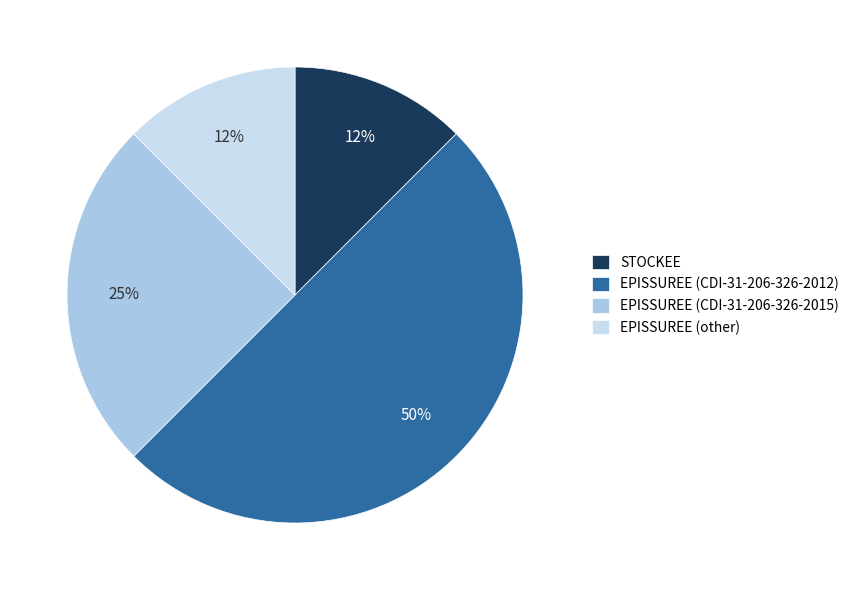

Combined, do EPISSUREE (other) and EPISSUREE (CDI-31-206-326-2015) account for over 50%?

No